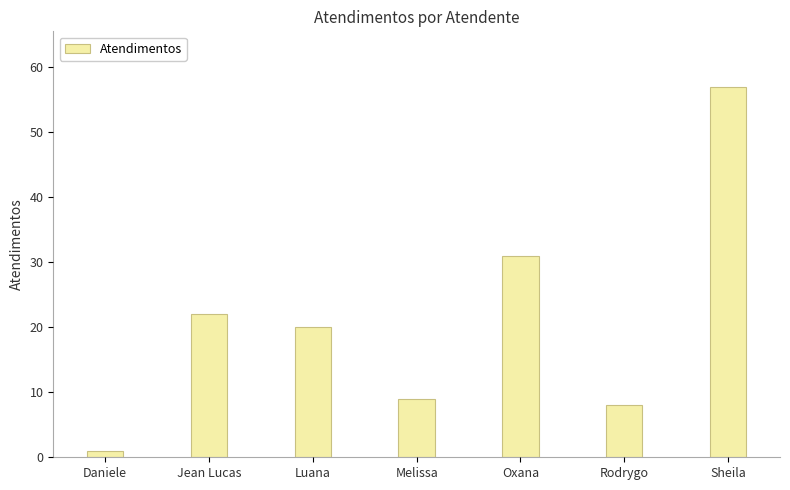

What is the value of the 3rd bar from the left?

20